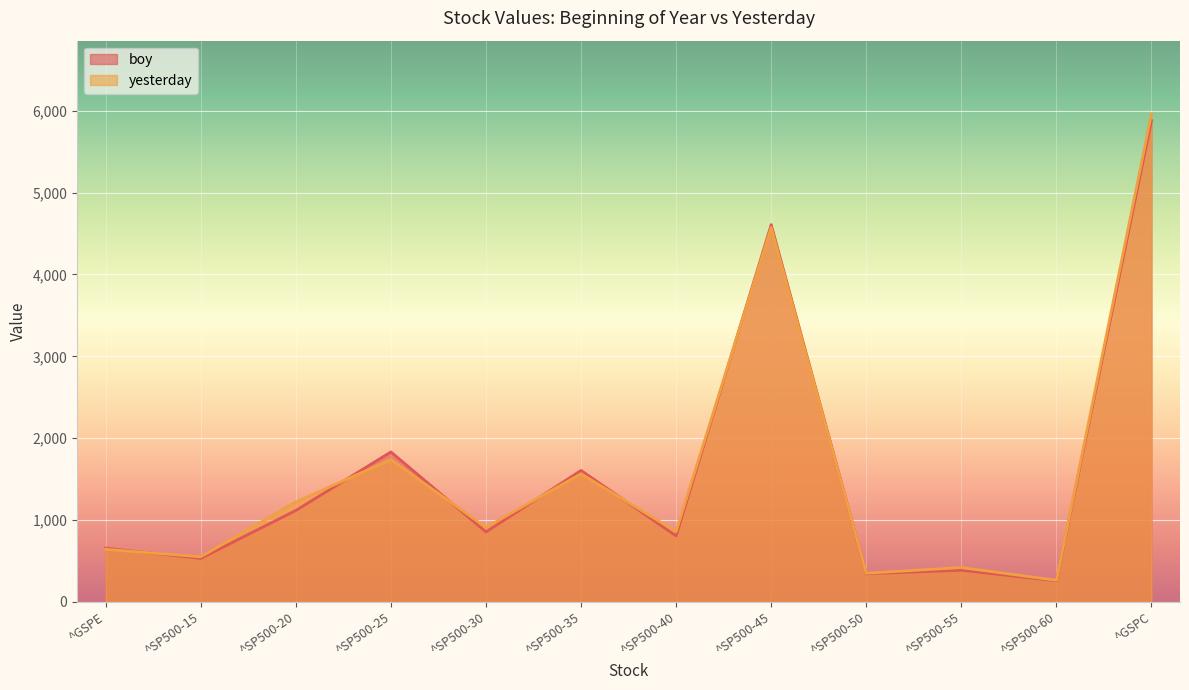

Where is the first local minimum for yesterday?

^SP500-15